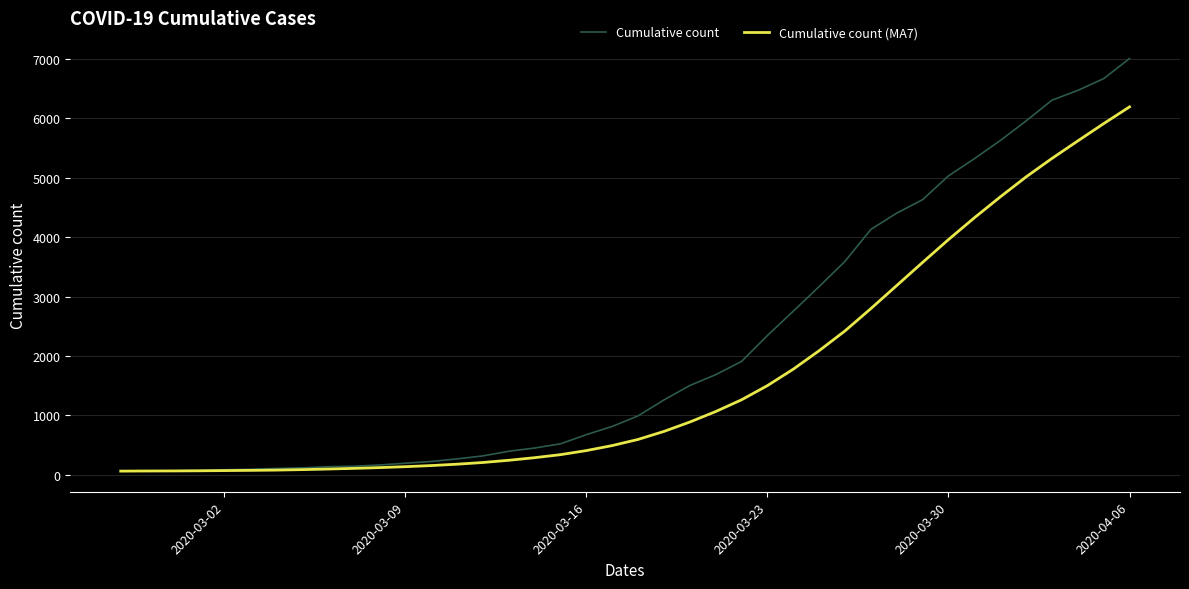

Which series has the largest total across all categories?

Cumulative count